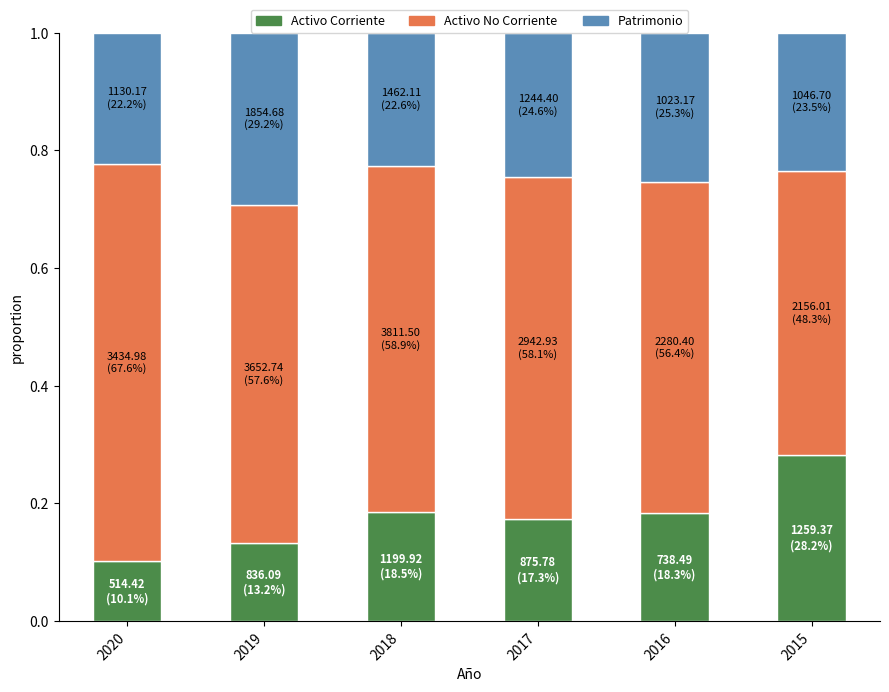

How many Activo Corriente values are between 0 and 1?

6